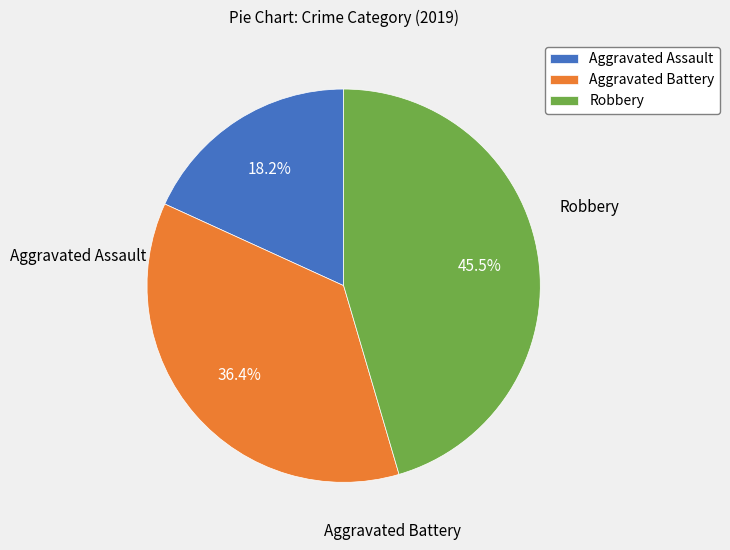

The Aggravated Assault slice represents 18% of the pie. True or false?

True